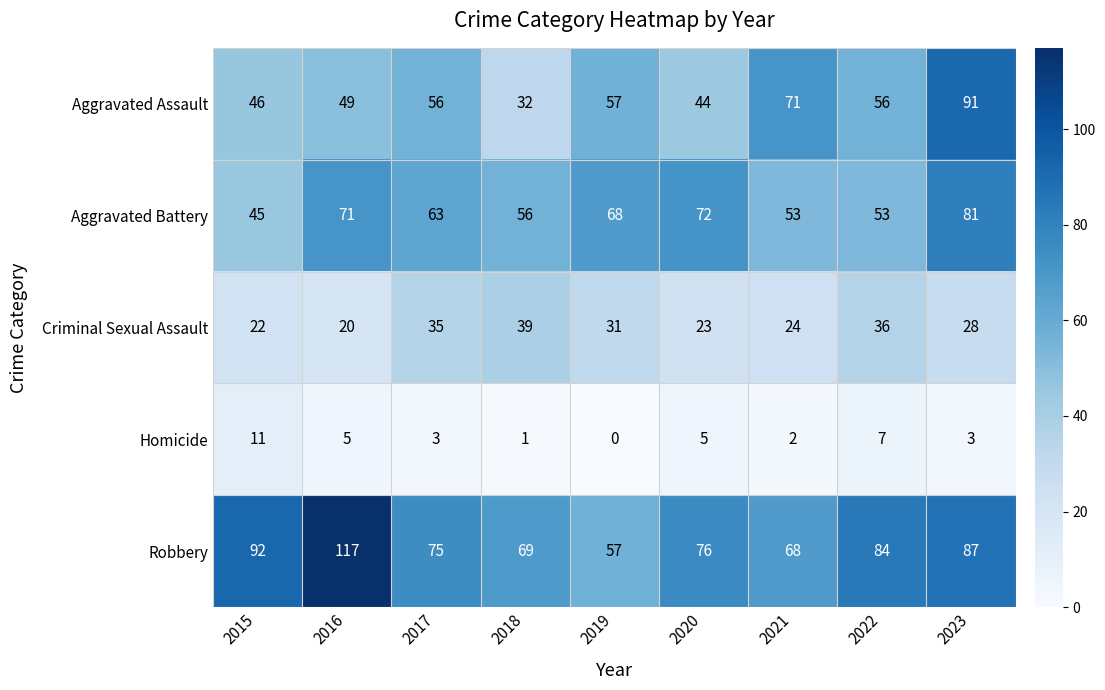

Which series has the largest total across all categories?

Robbery